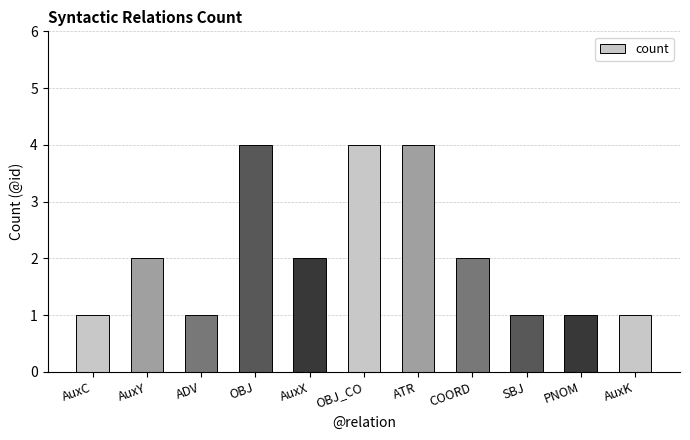

Is it true that the value at ADV is 0?

False